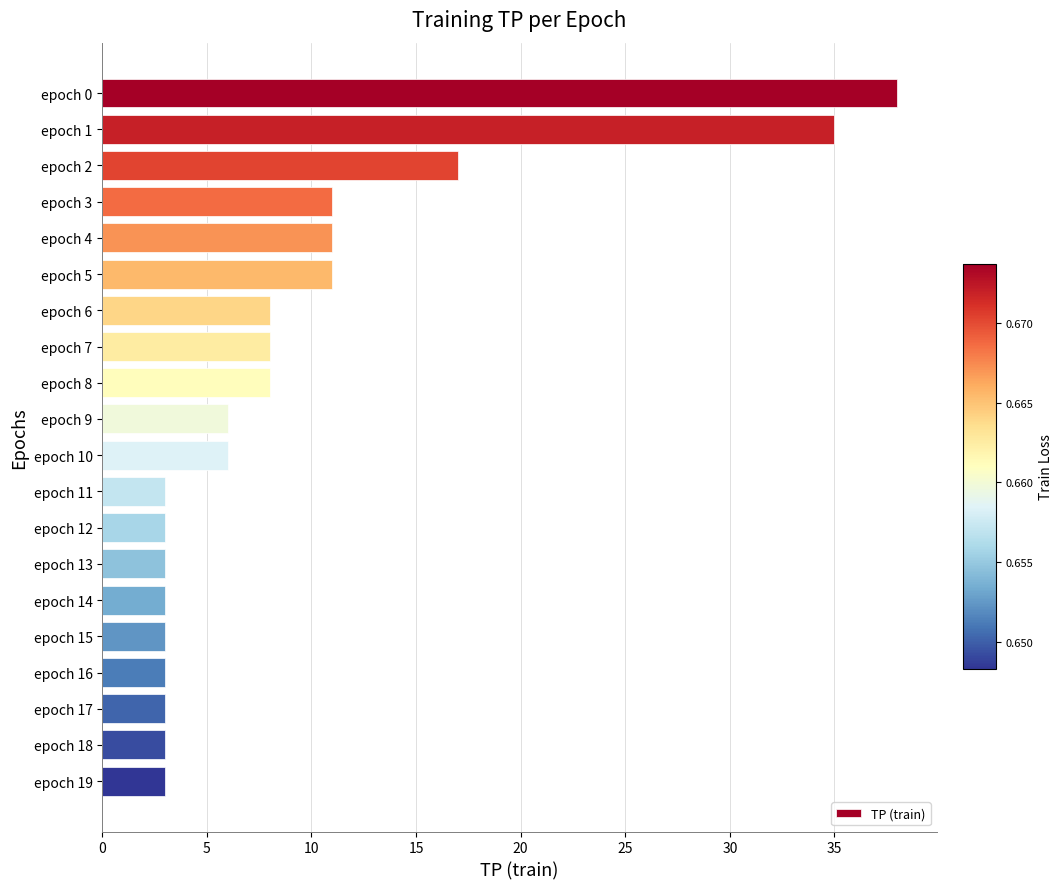

Is it true that the value at epoch 16 is 3?

True